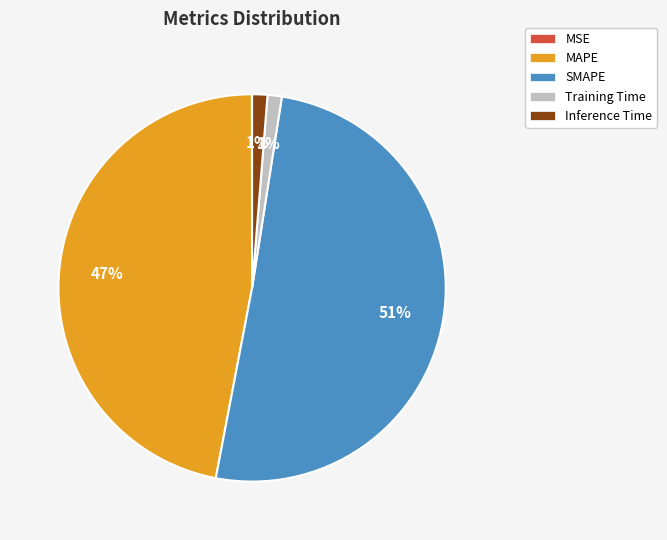

What is the largest slice in the pie chart?

SMAPE